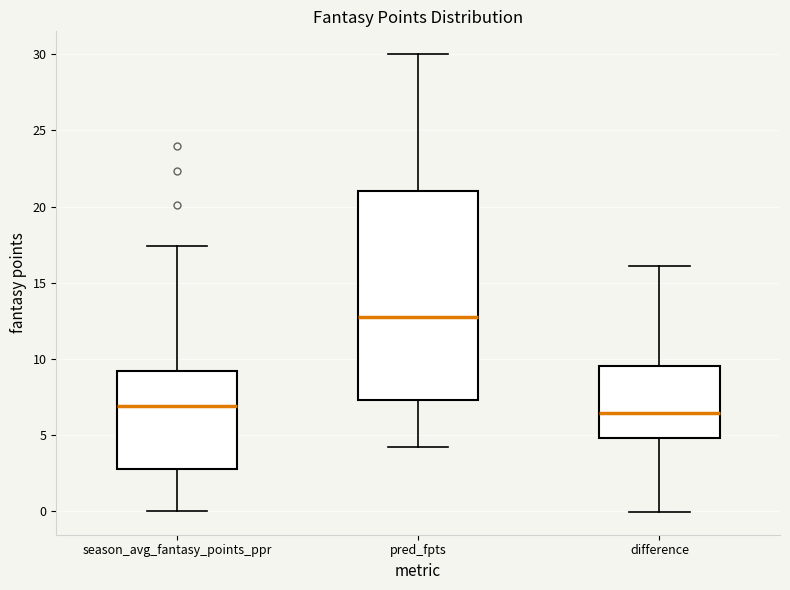

Which box's median line is the lowest?

difference